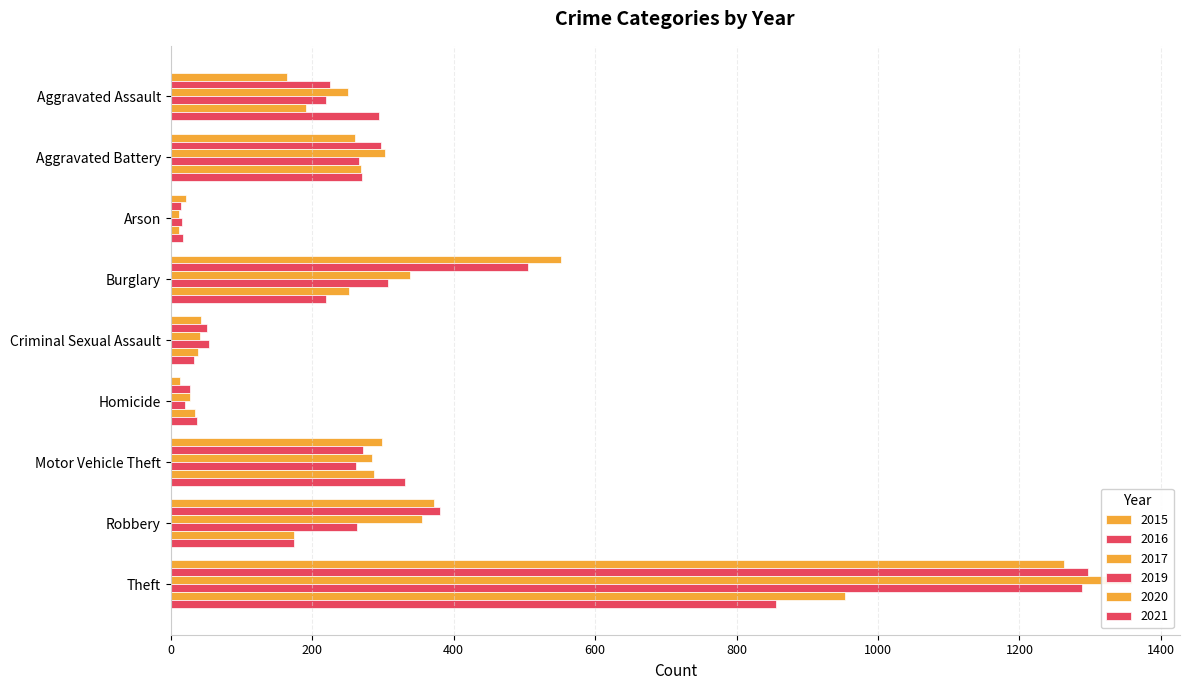

Where is 2016 nearest to the value 655?

Burglary